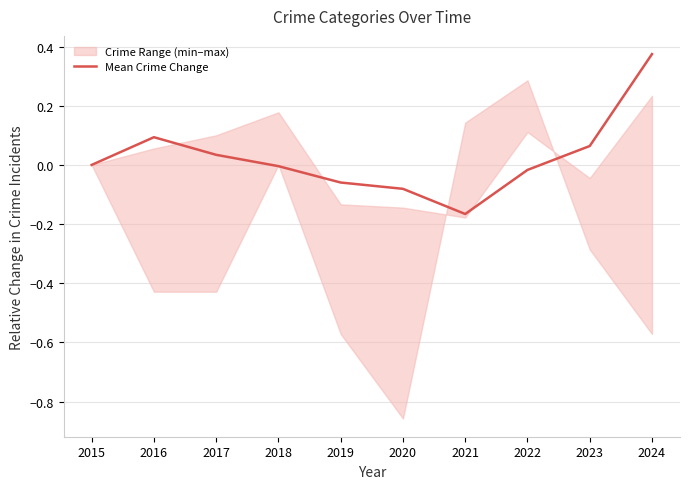

Where is the first local minimum?

2021